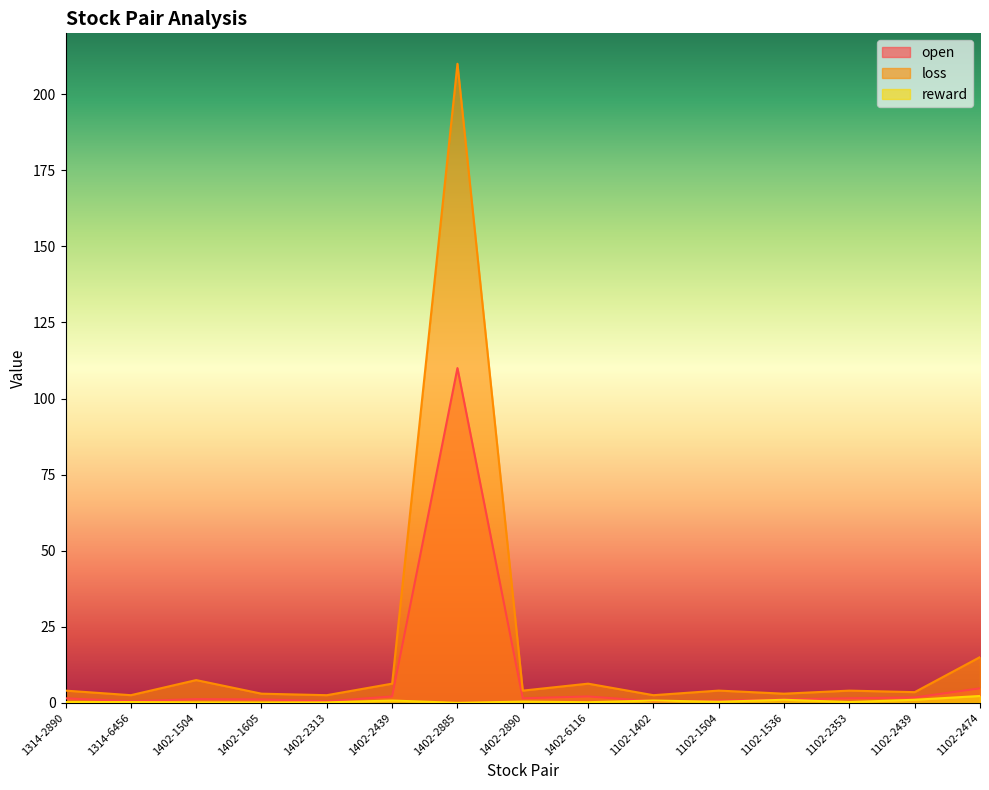

How many data points in loss are above 4?

9